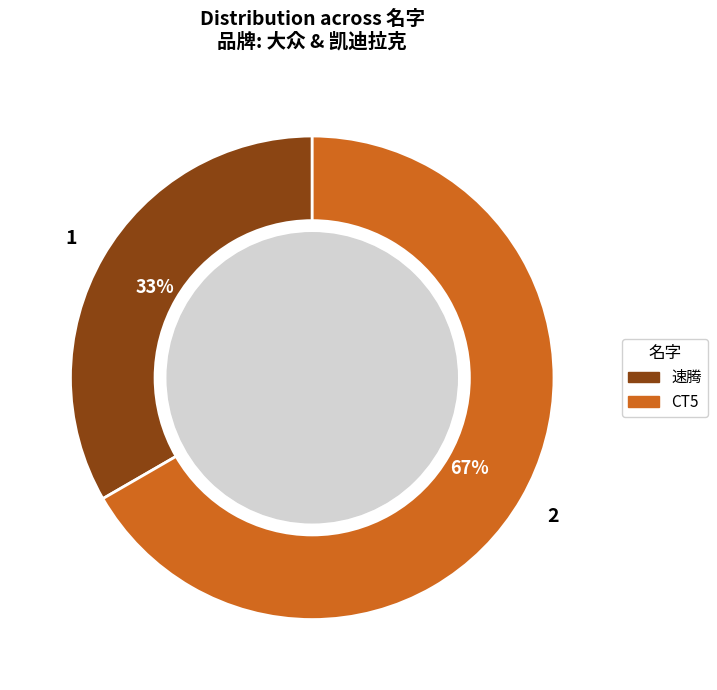

Count the number of slices in the pie.

2